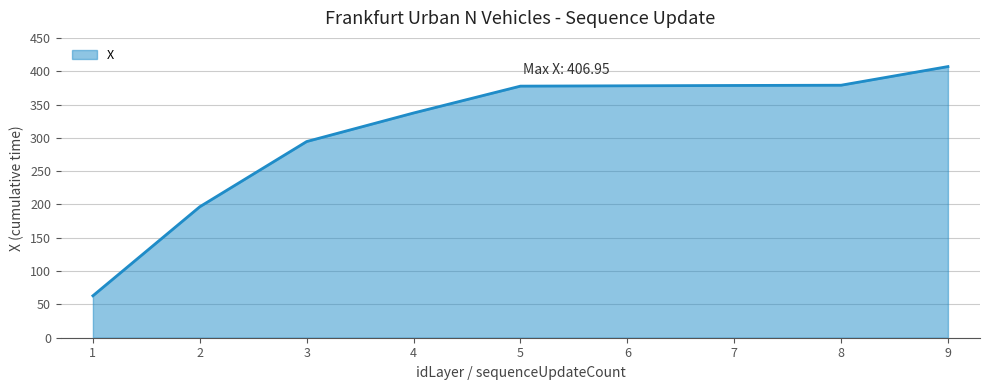

What is the ratio of the value at 2 to the value at 9?

0.5